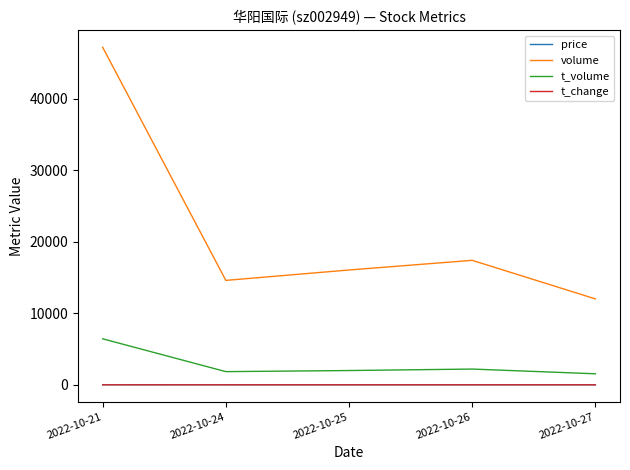

The value of volume at 2022-10-21 is 78627.6. True or false?

False